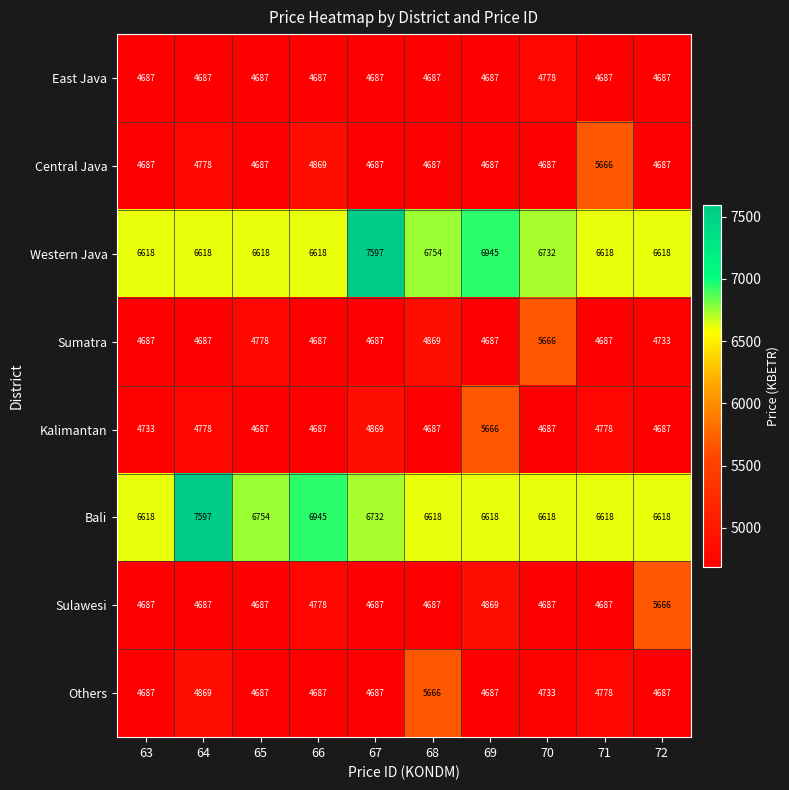

What is the total value across all series at 69?

42846